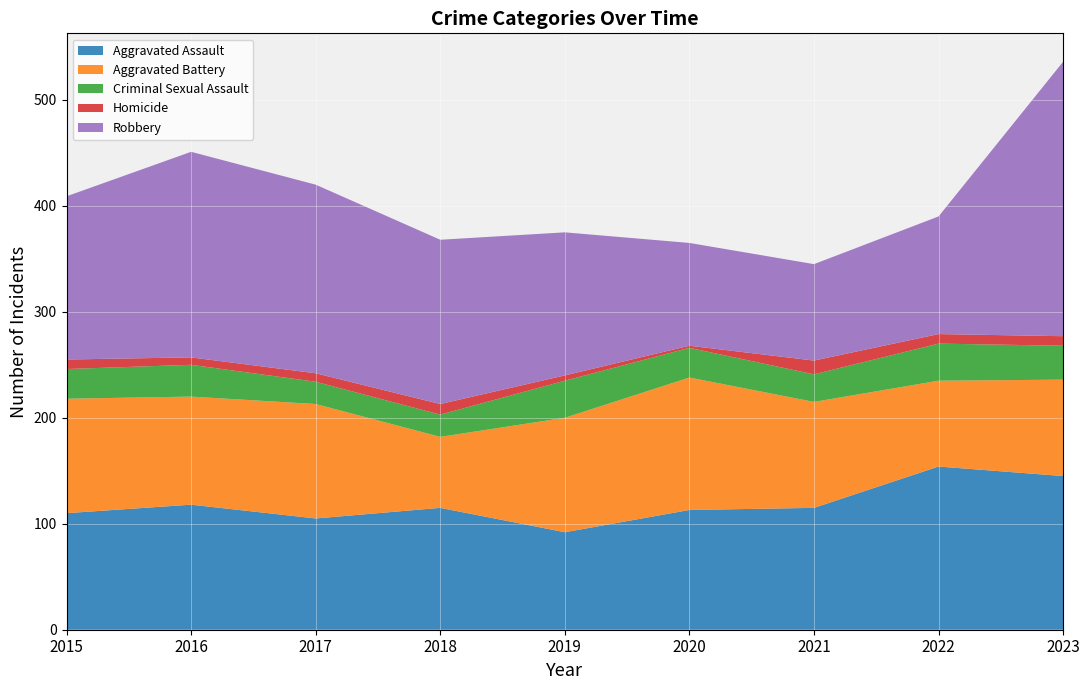

Reading left to right, list all the values displayed in this chart.

Aggravated Assault: 2015=110	2016=118	2017=105	2018=115	2019=92	2020=113	2021=115	2022=154	2023=145
Aggravated Battery: 2015=108	2016=102	2017=108	2018=67	2019=108	2020=125	2021=100	2022=81	2023=91
Criminal Sexual Assault: 2015=28	2016=30	2017=21	2018=21	2019=35	2020=28	2021=26	2022=35	2023=32
Homicide: 2015=9	2016=7	2017=8	2018=10	2019=5	2020=2	2021=13	2022=9	2023=9
Robbery: 2015=154	2016=194	2017=178	2018=155	2019=135	2020=97	2021=91	2022=111	2023=259